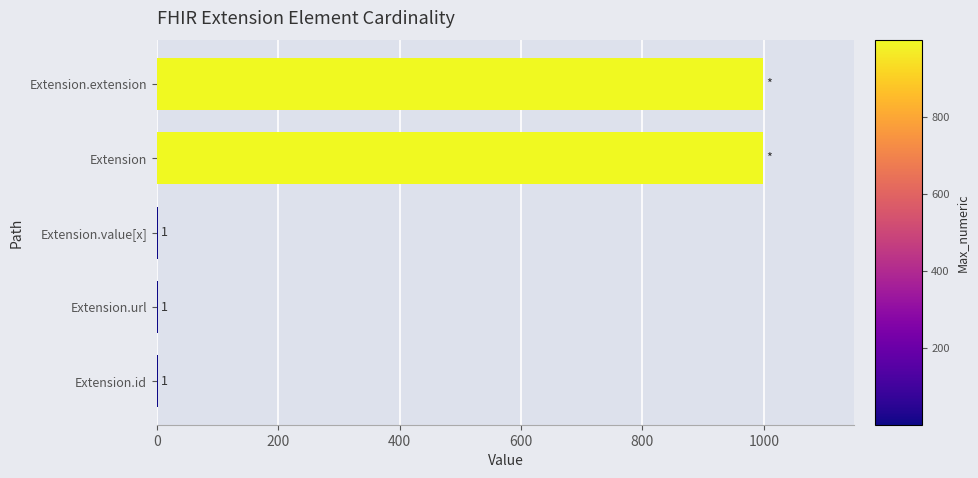

Reading top to bottom, list all the values displayed in this chart.

Extension.extension=999	Extension=999	Extension.value[x]=1	Extension.url=1	Extension.id=1